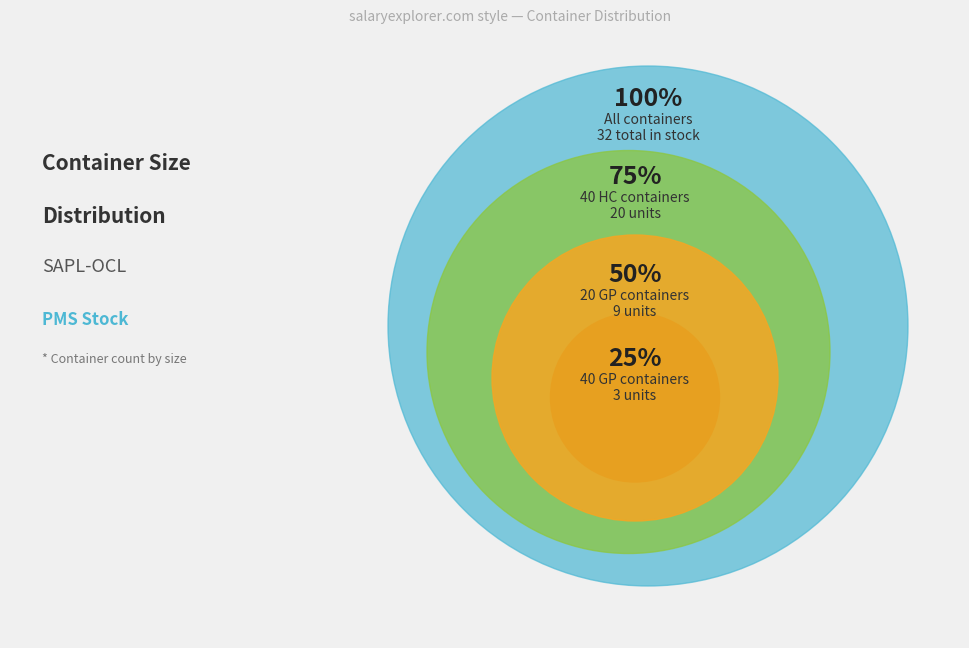

What is the ratio of the value at Container Size 20 GP to the value at Container Size 40 HC?

0.5